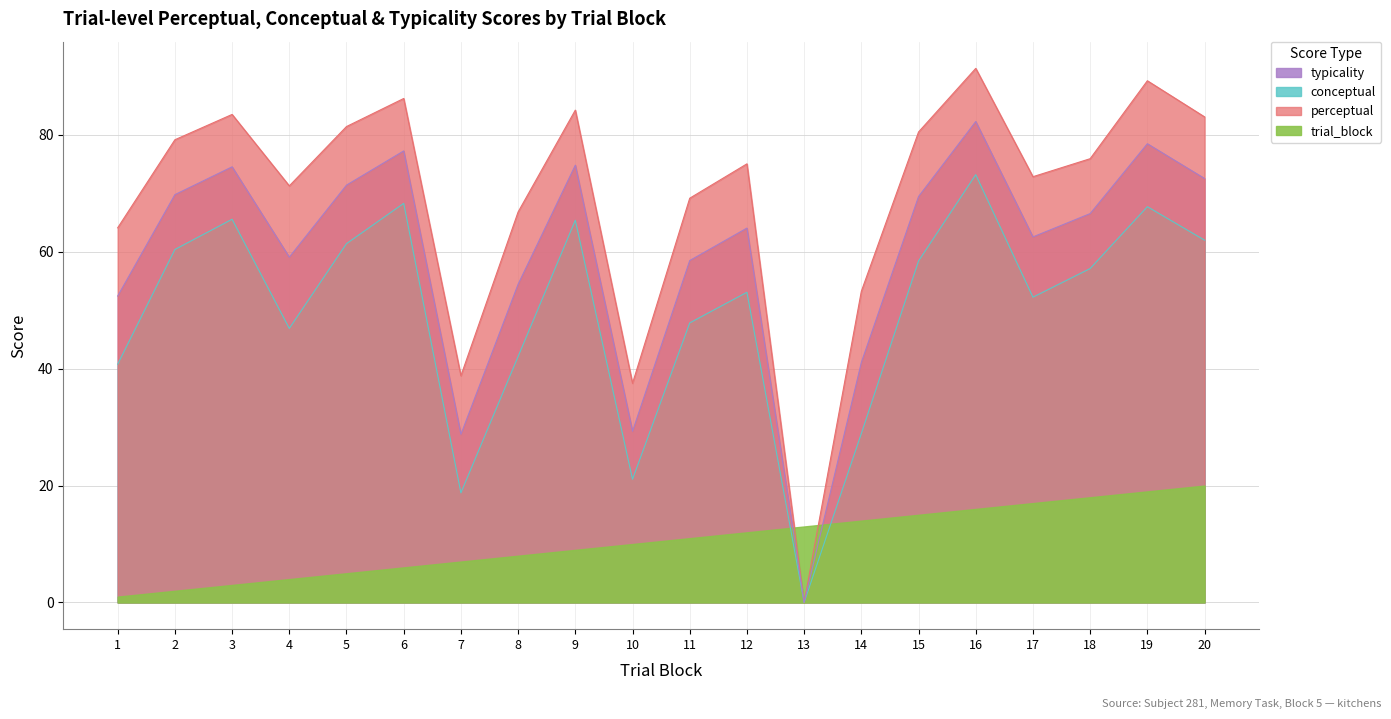

At which category does conceptual reach its first local valley?

4